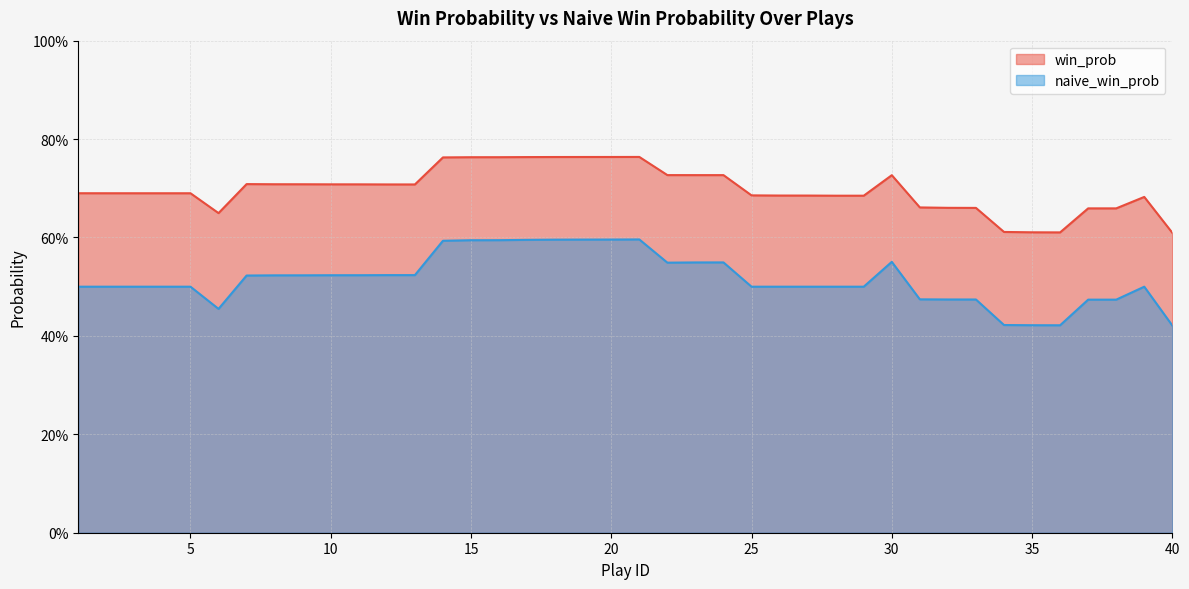

Which has a higher value, 4 or 6?

4